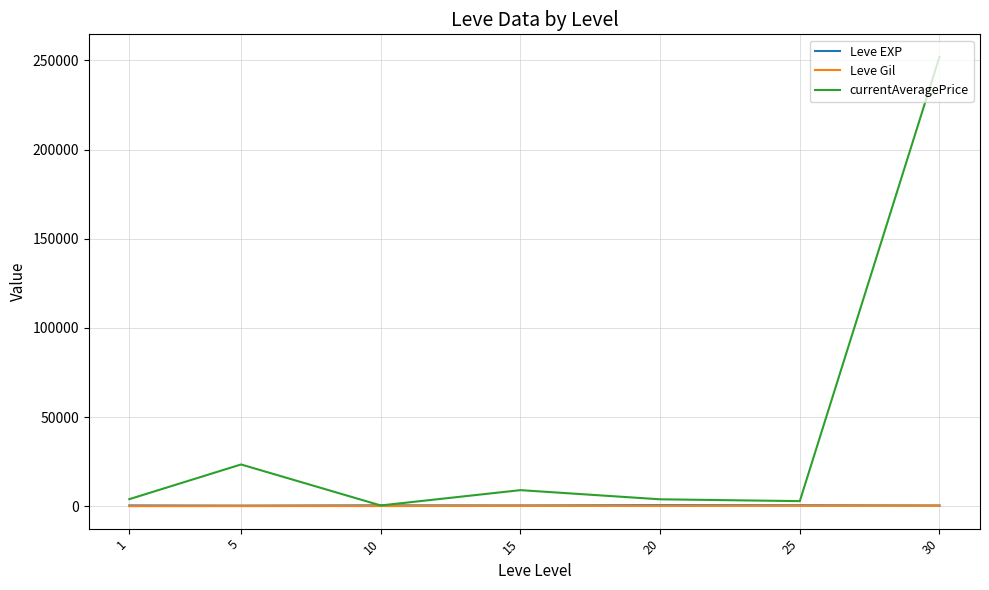

Which series changed the most between 10 and 30?

currentAveragePrice